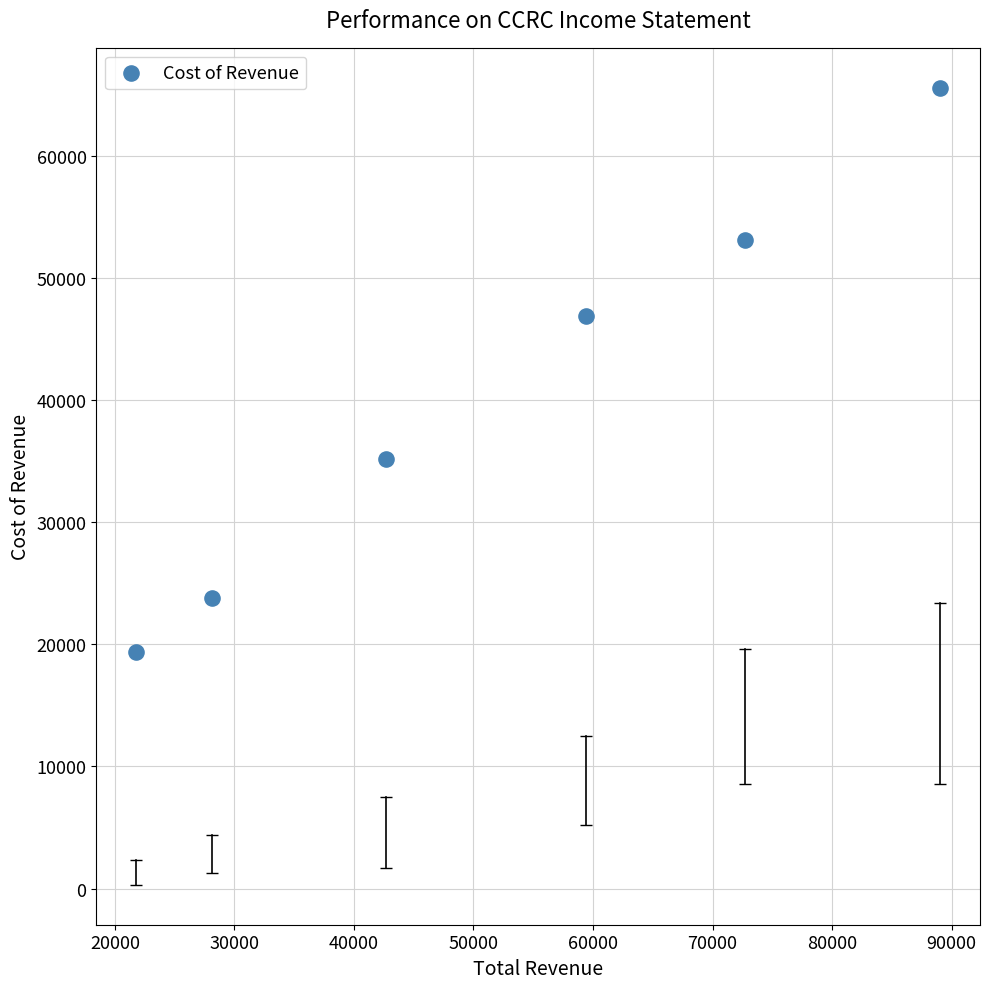

What Y value in the scatter plot is closest to 42500?

46900